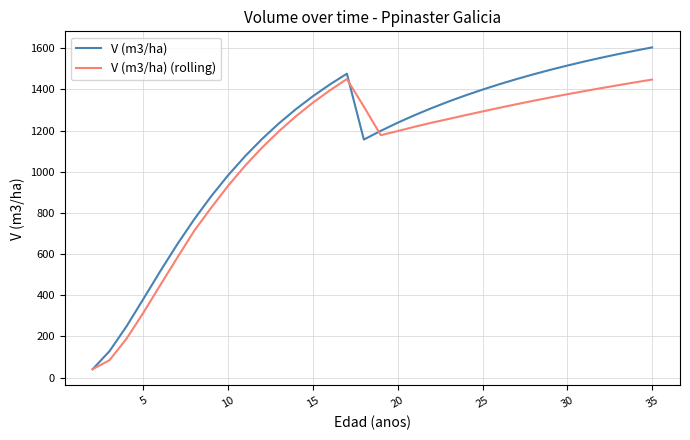

What are all the series names shown in the legend?

V (m3/ha), V (m3/ha) (rolling)